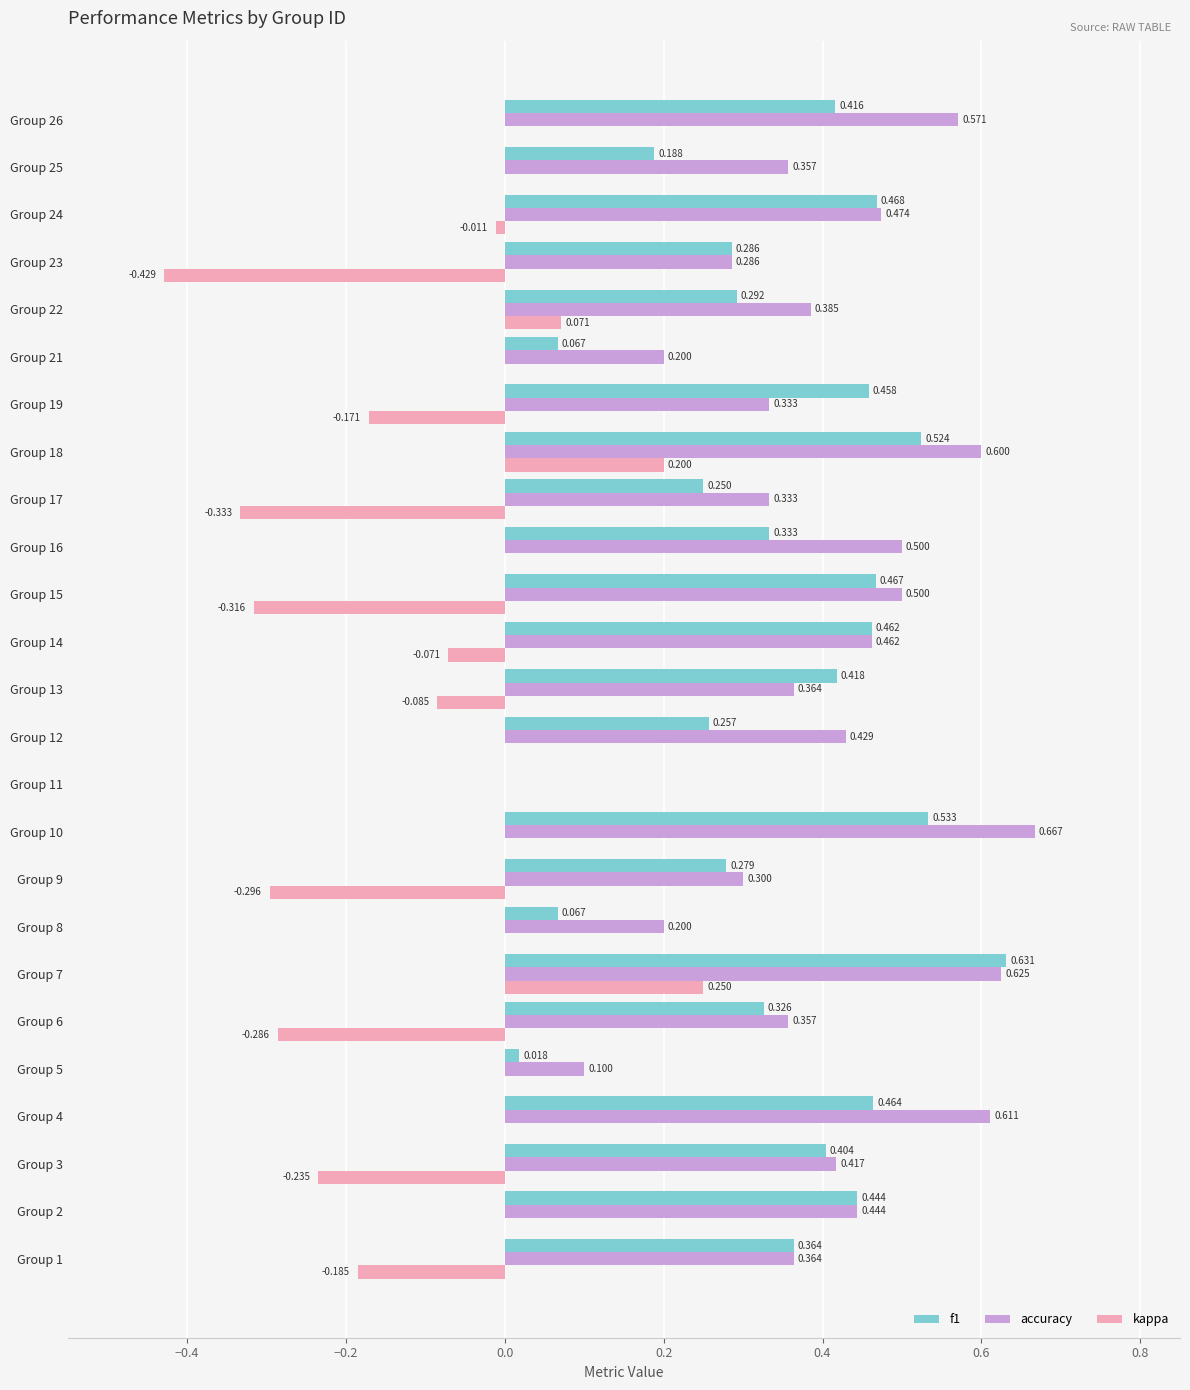

Which series has the largest total across all categories?

accuracy